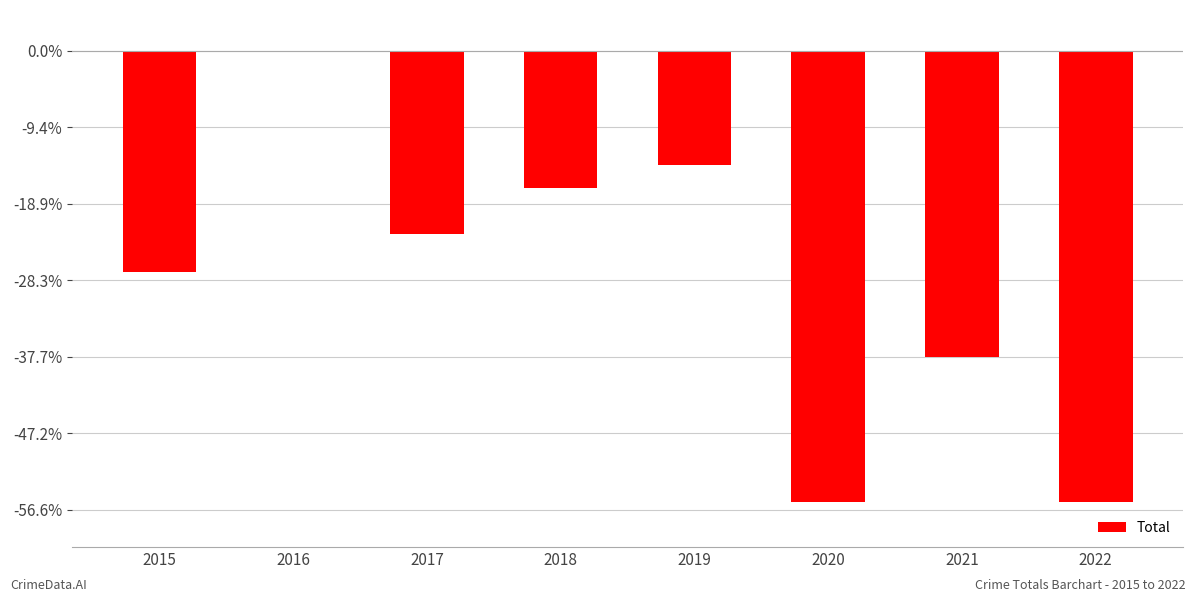

The value at 2017 is -24. True or false?

True